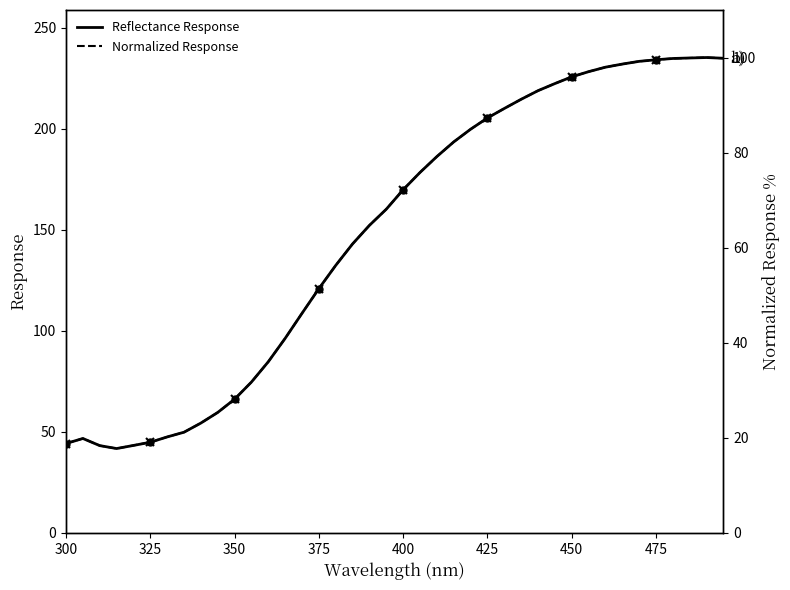

How many lines are shown in the chart?

2